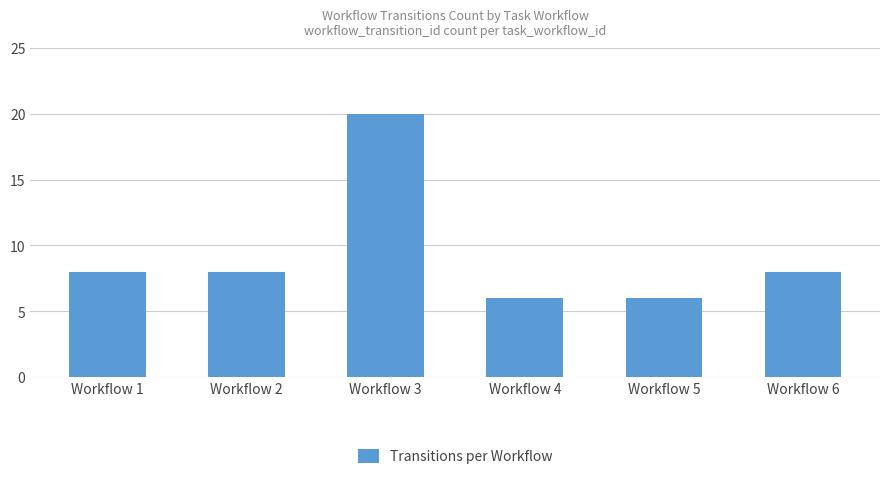

How many bars are there in total?

6